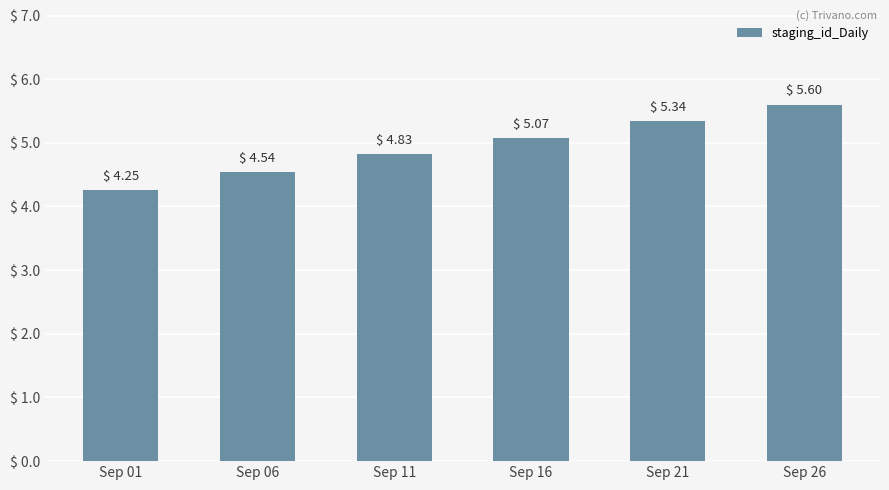

Which category has the lowest value across all series?

Sep 01